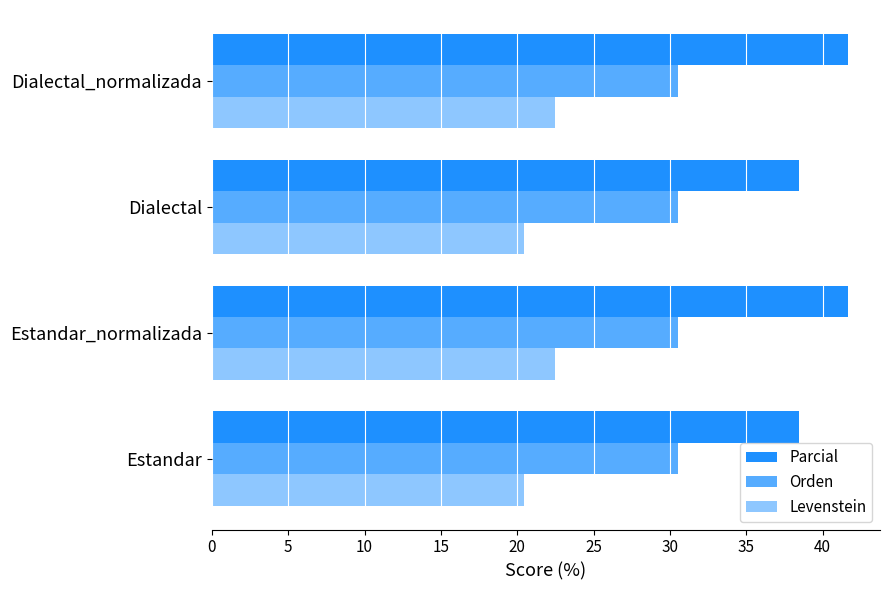

Which series has the largest total across all categories?

Parcial